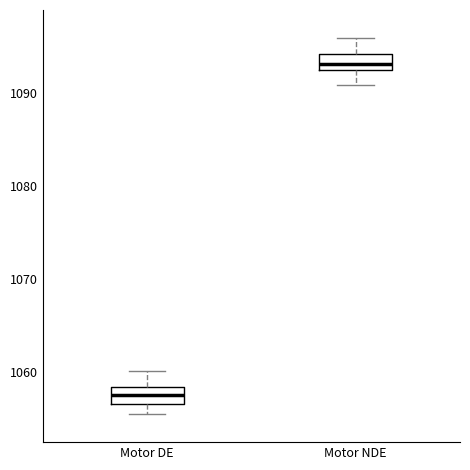

Which box's median line is the lowest?

Motor DE